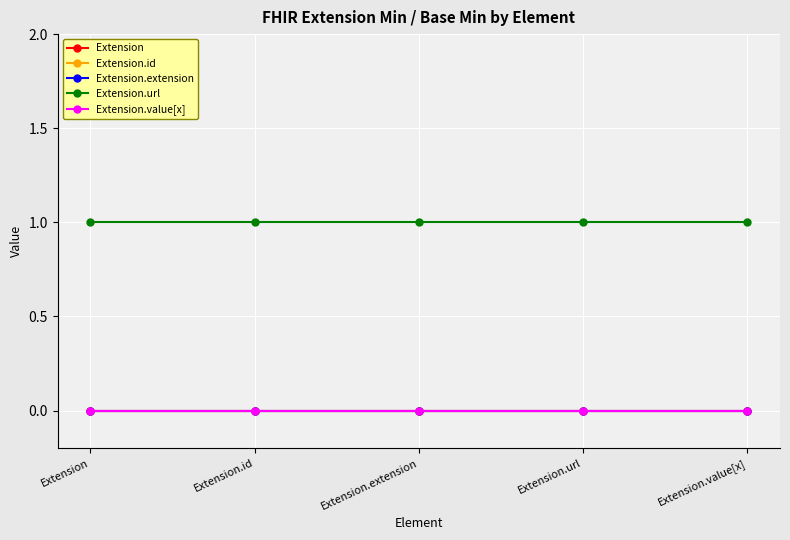

Is the value of Extension at Extension greater than the value of Extension.url at Extension.id?

No